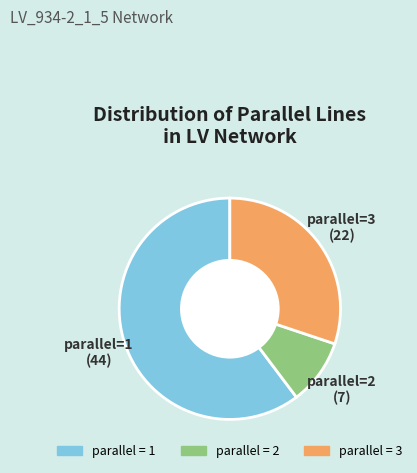

How many slices are in this pie chart?

3